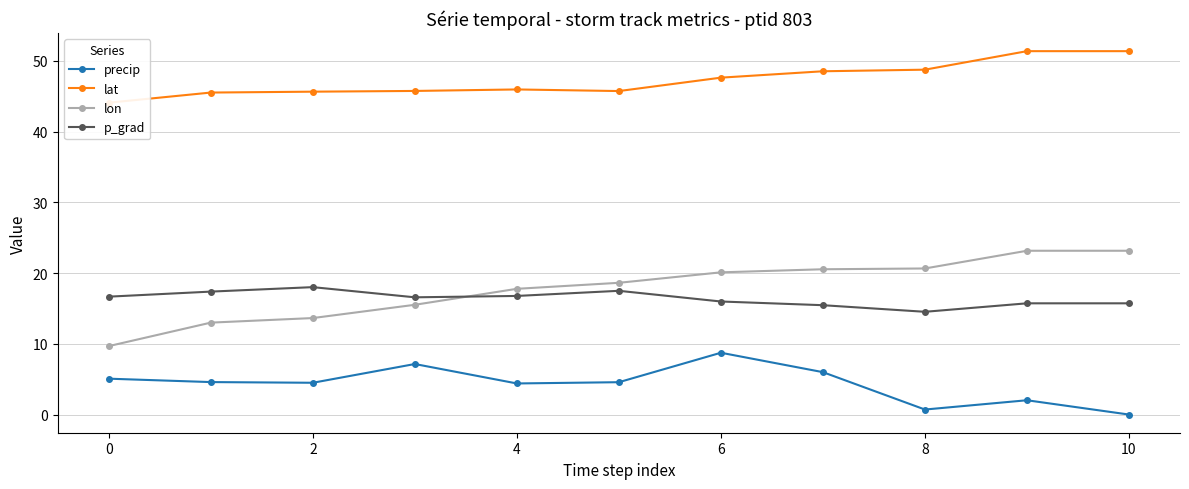

What is the value of the p_grad point at the 2nd from the left?

17.4